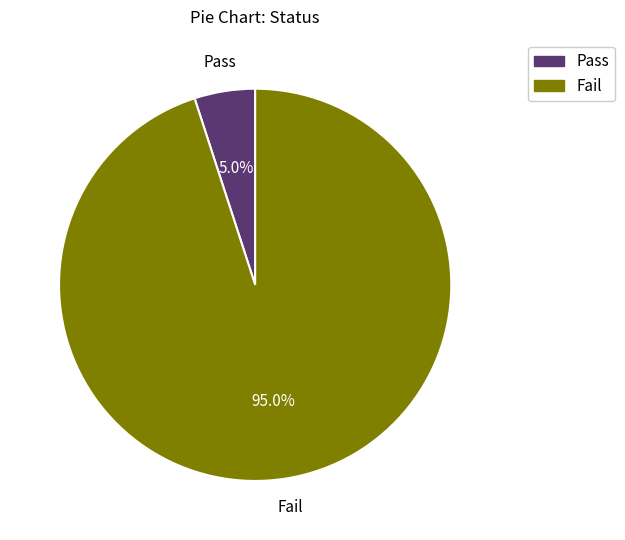

Is it true that Pass is 1% of the pie?

False